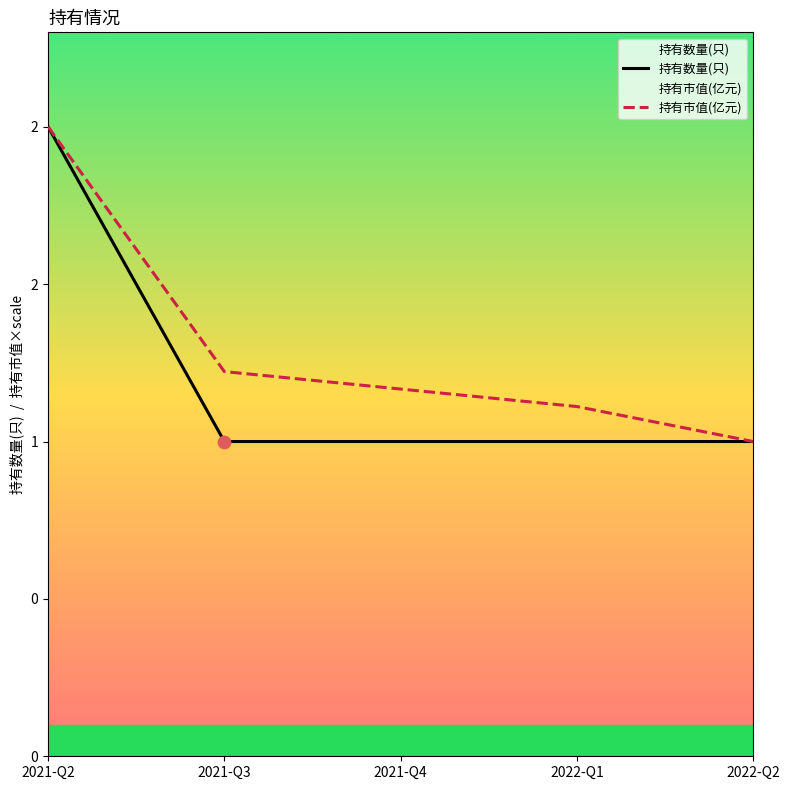

What is the total value across all series at 2022-Q2?

2.0